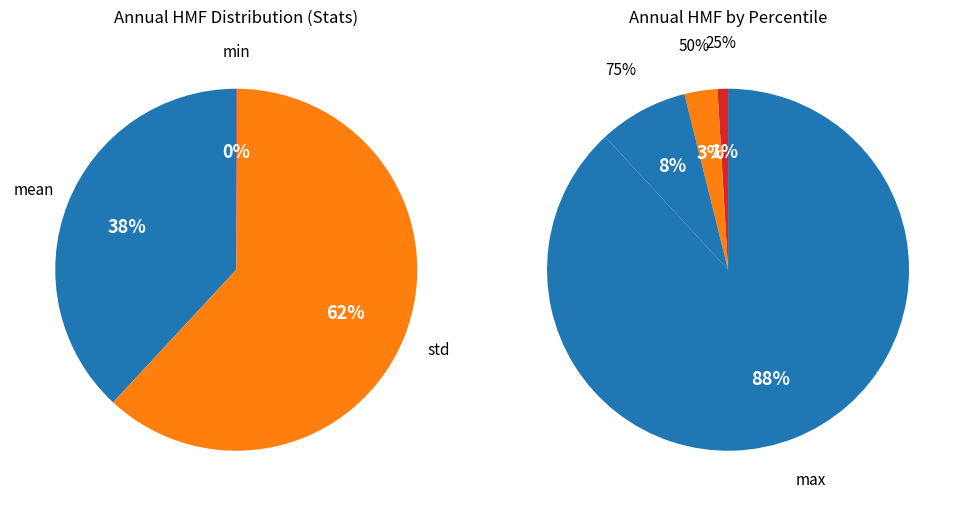

Does min account for over 50% of the chart?

No